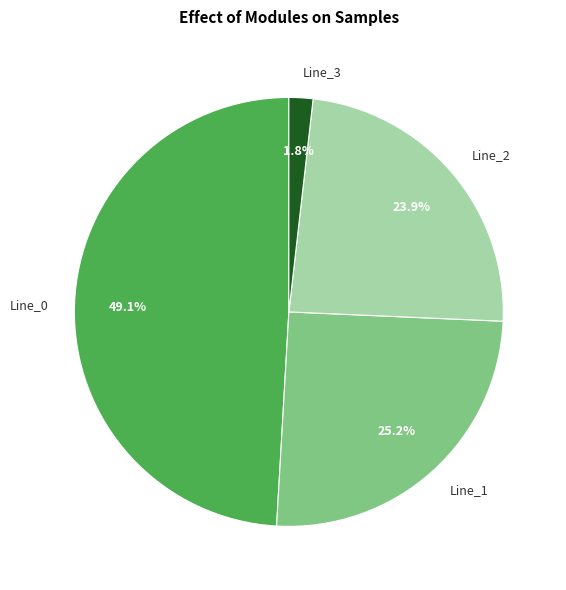

Is there a majority slice in this chart?

No